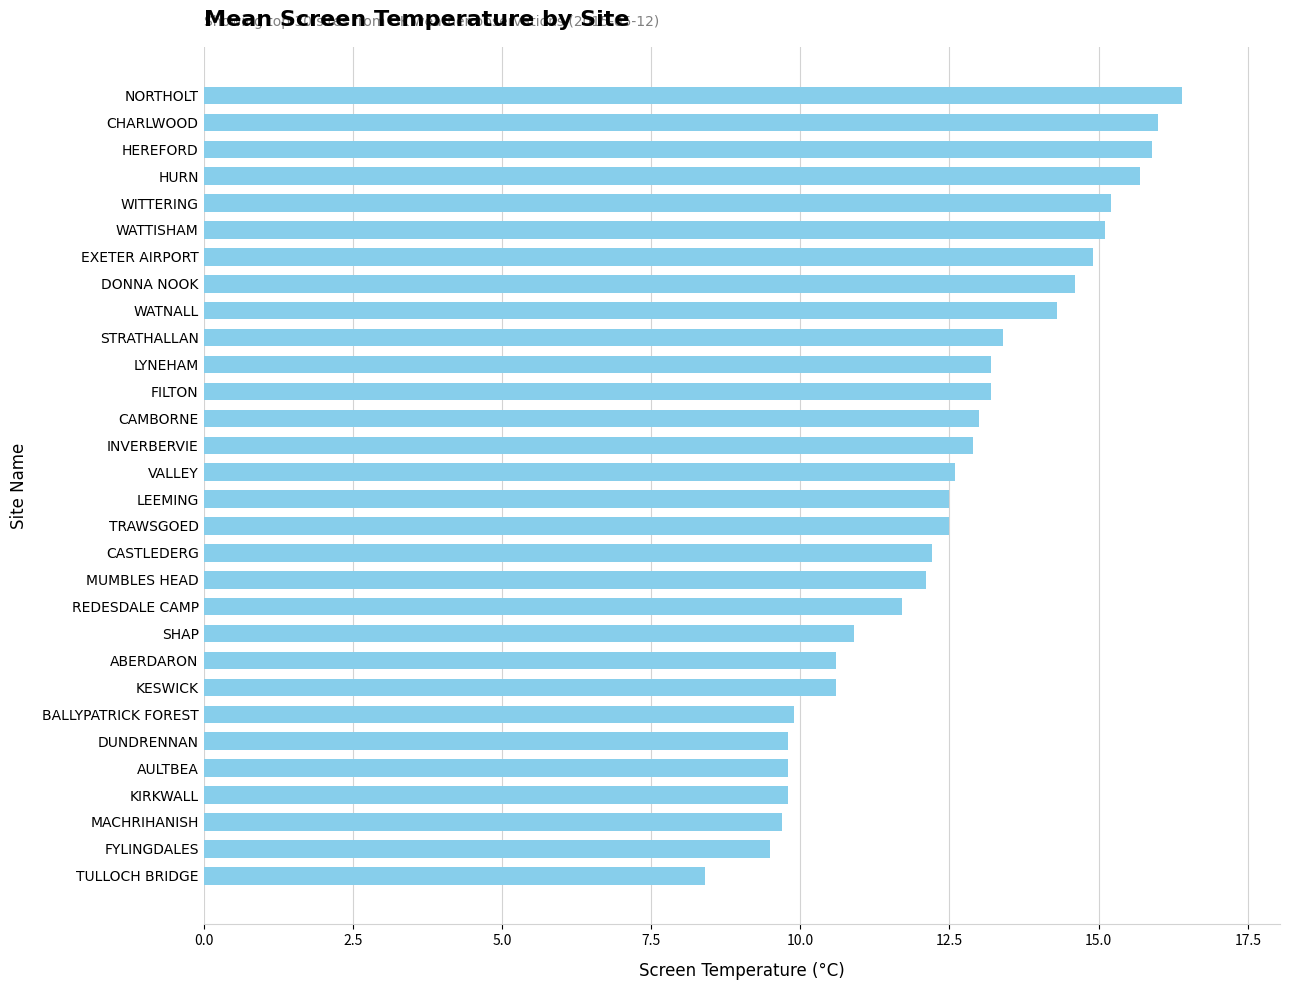

What is the difference between the maximum and minimum values?

8.0